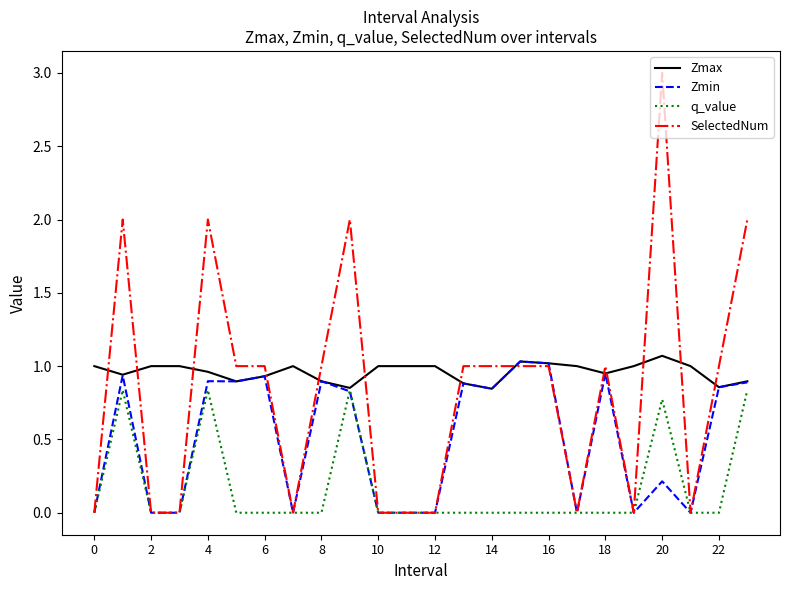

List the series in order of their overall mean, highest first.

Zmax, SelectedNum, Zmin, q_value